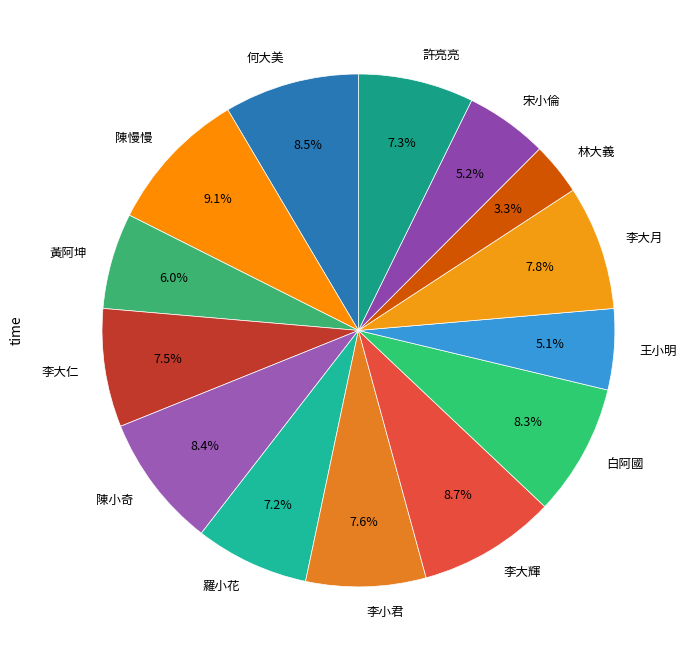

The 白阿國 slice represents 8% of the pie. True or false?

True